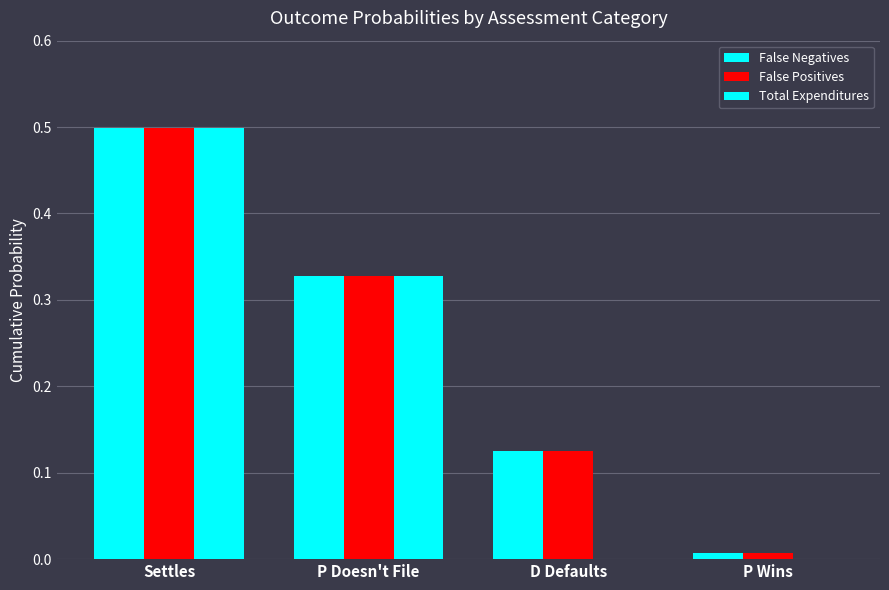

How many data points does each series have?

4